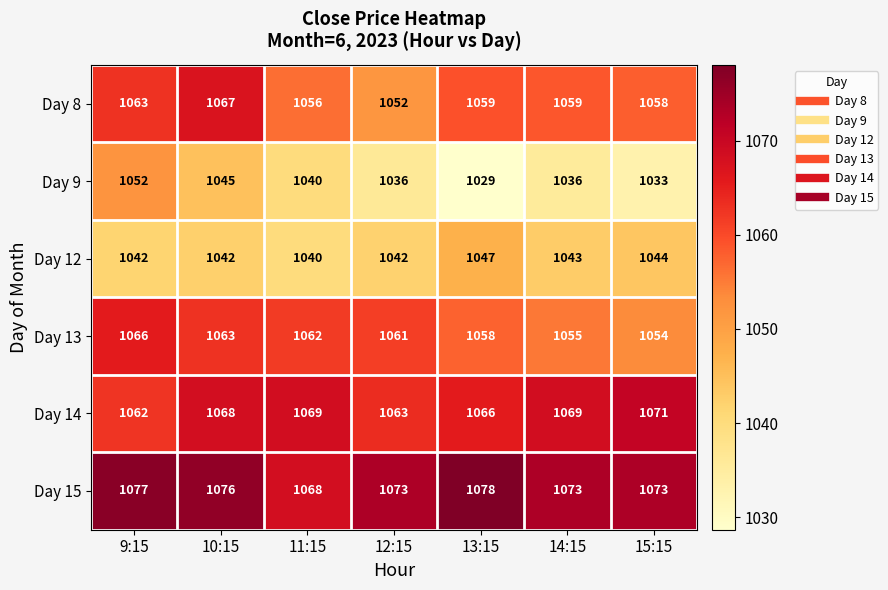

Rank the series by their maximum value, from lowest to highest.

Day 12, Day 9, Day 13, Day 8, Day 14, Day 15